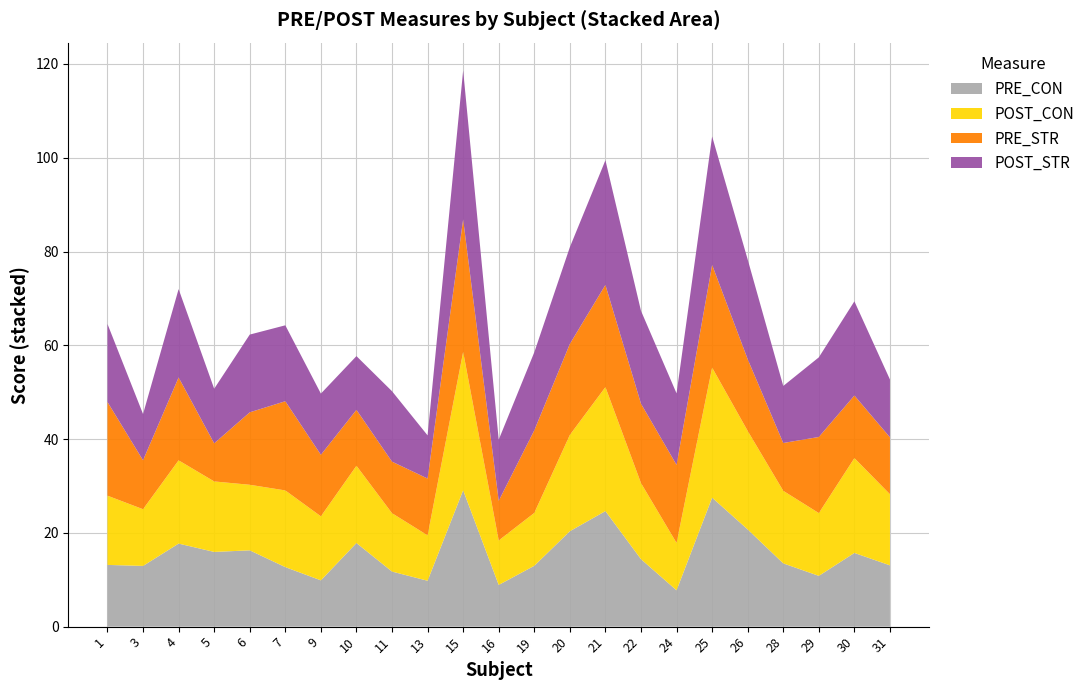

Reading left to right, extract all data points from this chart.

PRE_CON: 13.2	12.9	17.7	15.9	16.3	12.7	9.9	17.8	11.7	9.8	29.1	8.9	13.0	20.3	24.6	14.4	7.7	27.5	20.7	13.5	10.8	15.7	13.1
POST_CON: 14.8	12.1	17.8	15.0	14.0	16.4	13.7	16.5	12.4	9.7	29.5	9.5	11.3	20.5	26.4	16.2	10.1	27.7	21.0	15.5	13.4	20.2	15.2
PRE_STR: 20.0	10.4	17.7	8.1	15.5	19.0	13.1	11.9	11.0	12.1	28.3	8.5	17.6	19.4	21.8	16.9	16.6	21.9	15.3	10.2	16.2	13.3	12.1
POST_STR: 16.6	9.9	18.8	11.6	16.6	16.2	13.1	11.5	15.0	9.2	31.8	13.0	16.6	20.6	26.6	19.8	15.3	27.4	21.3	12.2	17.0	20.1	12.3